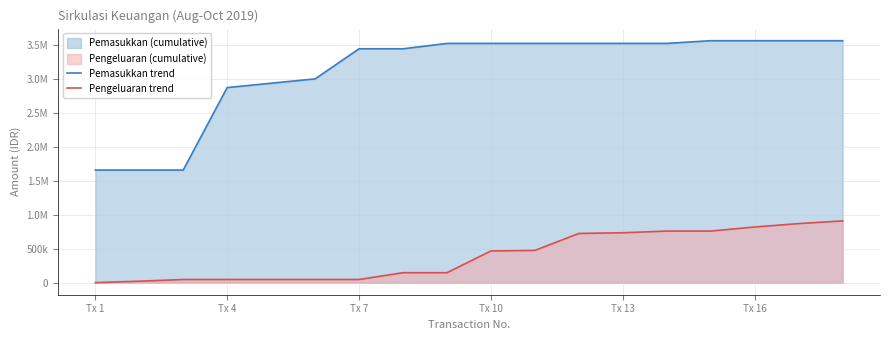

Reading right to left, list all the values displayed in this chart.

Pemasukkan trend: 3561729.2	3561729.2	3561729.2	3561729.2	3521729.2	3521729.2	3521729.2	3521729.2	3521729.2	3521729.2	3442729.2	3442729.2	2999729.2	2935729.2	2871729.2	1657729.2	1657729.2	1657729.2
Pengeluaran trend: 909000.0	869000.0	819000.0	759000.0	759000.0	734000.0	724000.0	474000.0	466000.0	146000.0	146000.0	46000.0	46000.0	46000.0	46000.0	46000.0	21000.0	0.0